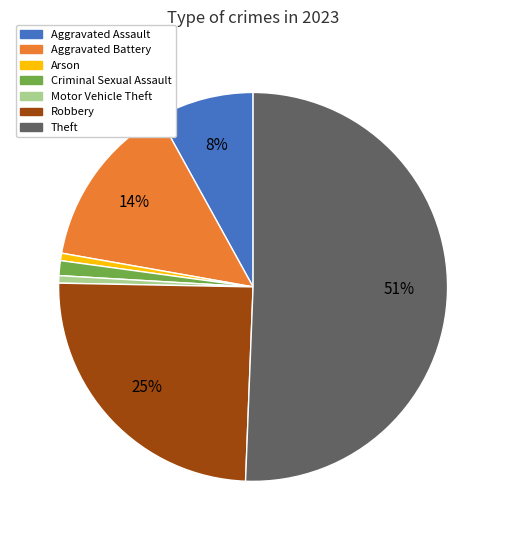

To the nearest percent, what is the average slice percentage?

14%